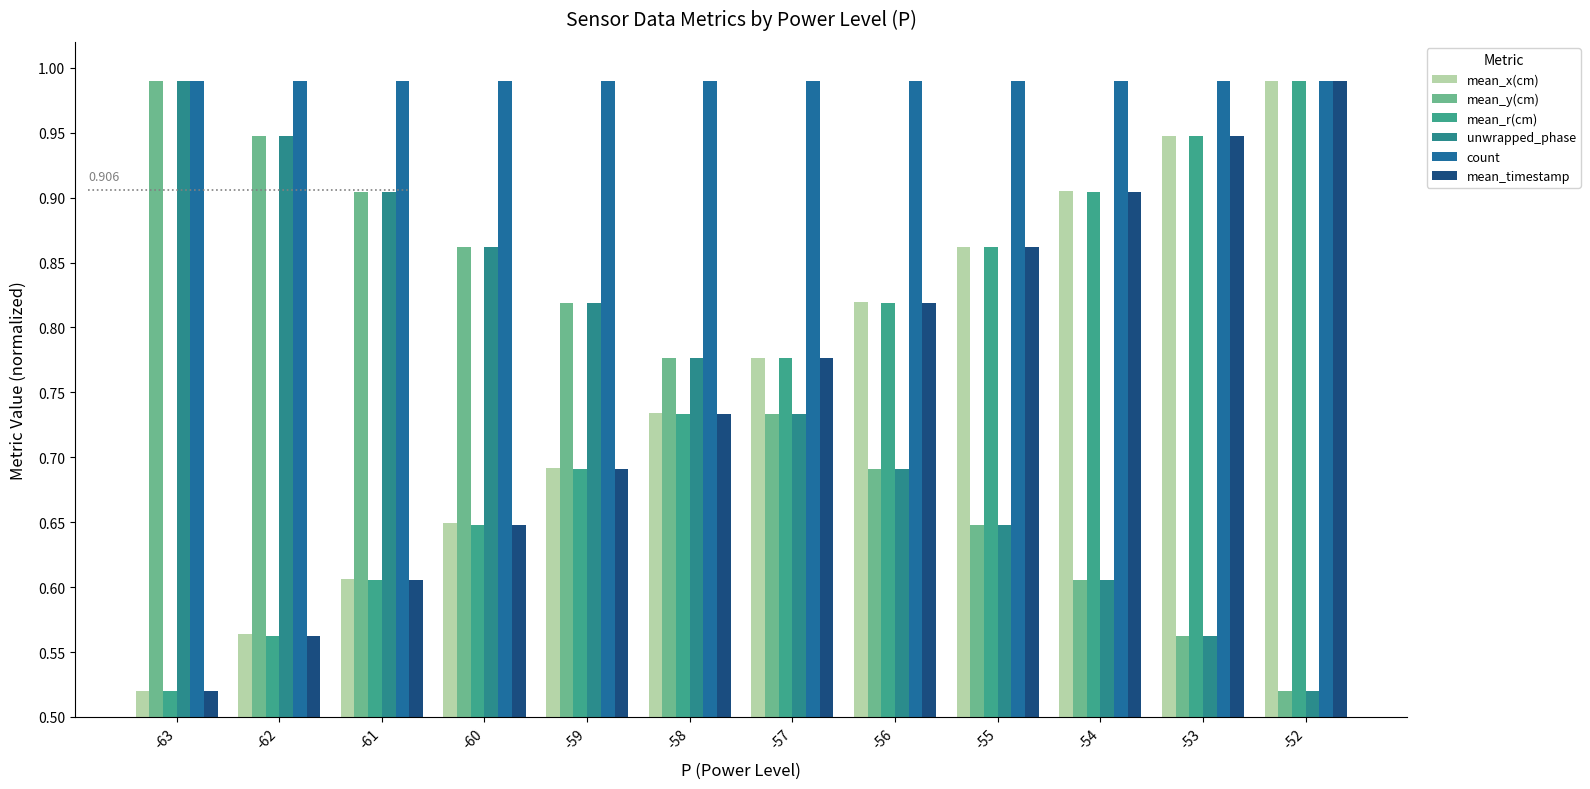

True or false: count has a value of 1.5 at -57.

False